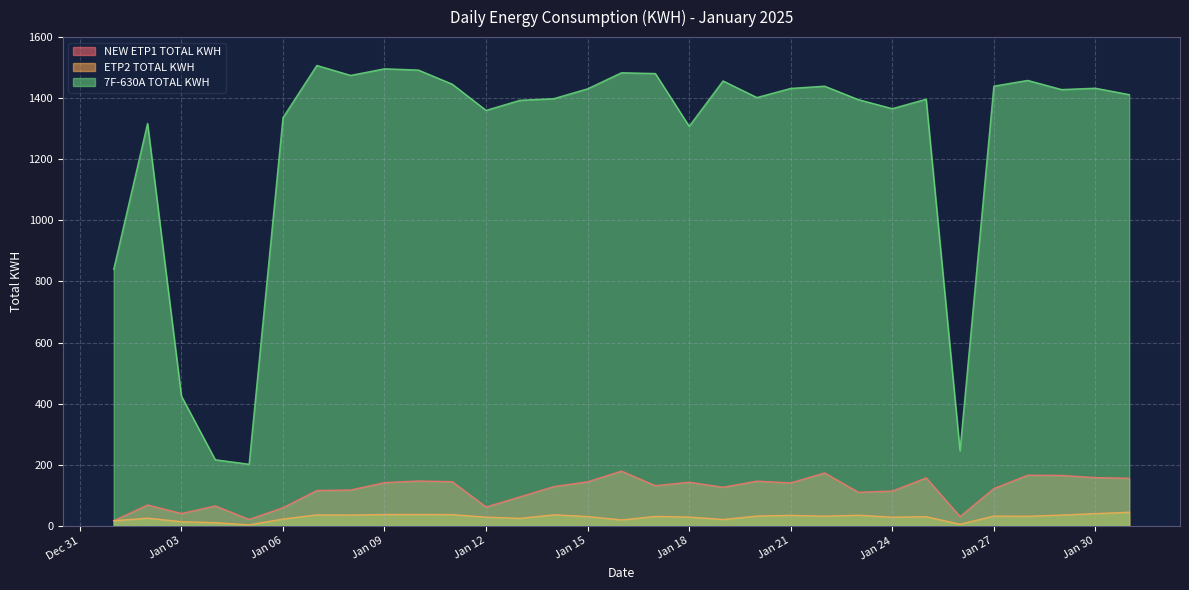

What is the difference between the second highest and minimum values in the NEW ETP1 TOTAL KWH series?

156.5